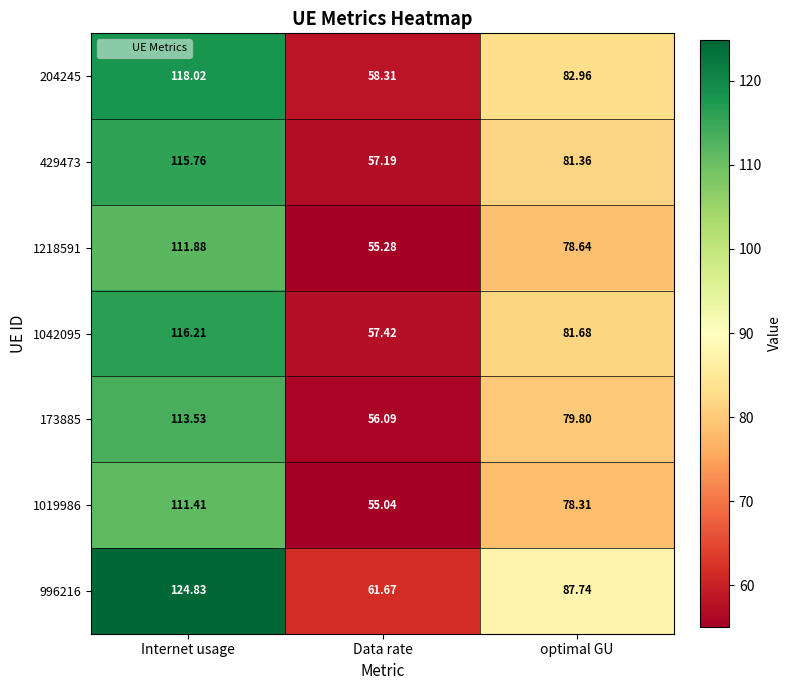

Which category has the lowest value across all series?

Data rate